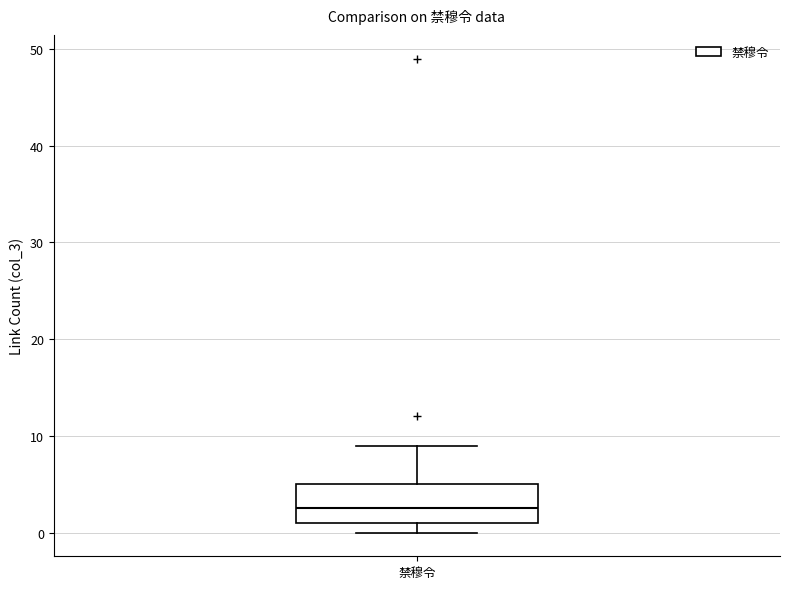

Read this box plot against the y-axis: the position of the median line, the range covered by the box, and the ends of both whiskers. The values are not printed on the chart, so give them approximately, as read against the axis.

median 3, box 1 to 5, whiskers 0 to 9